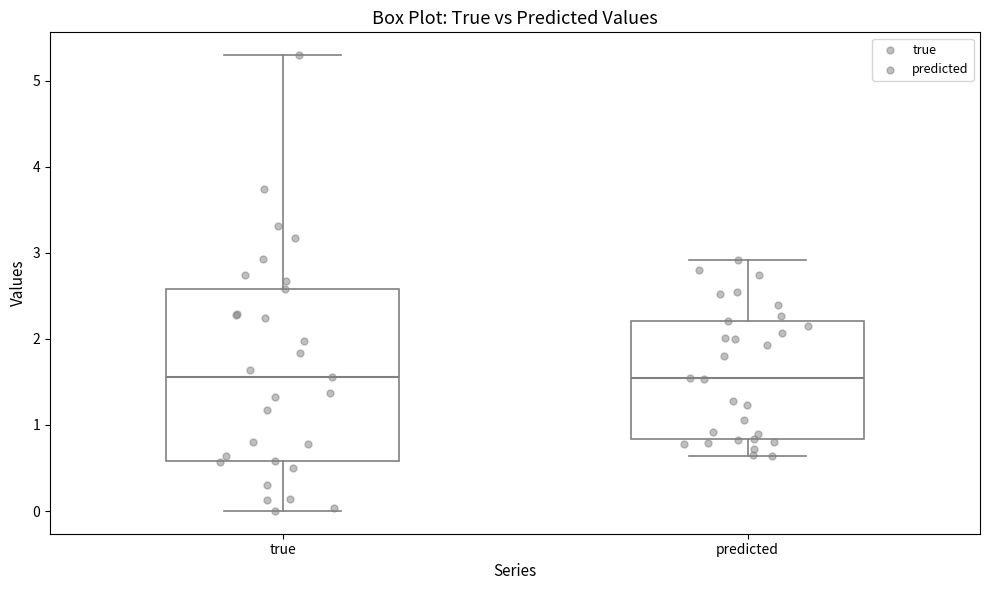

Where does the lower whisker of the box for true end on the y-axis? The values are not printed on the chart, so give them approximately, as read against the axis.

0.0